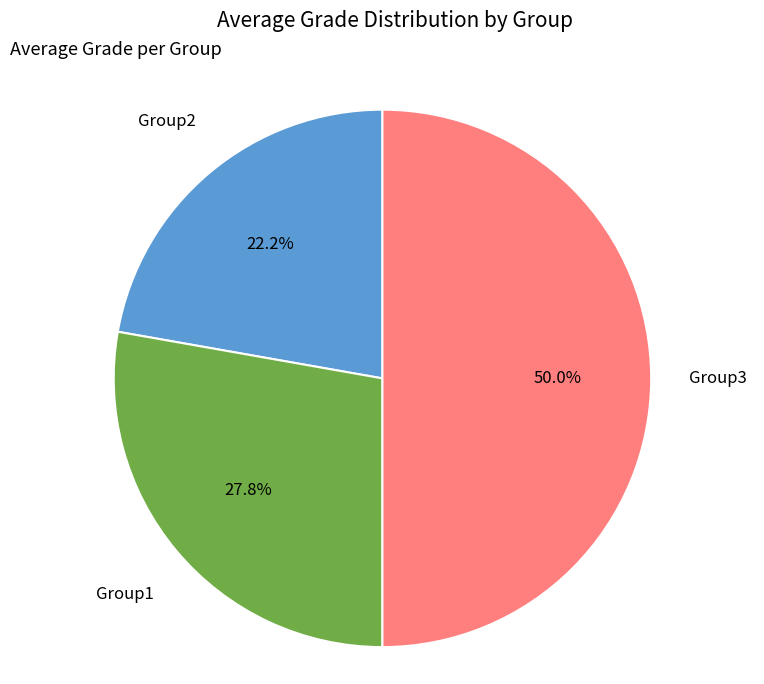

What is the smallest slice in the pie chart?

Group2